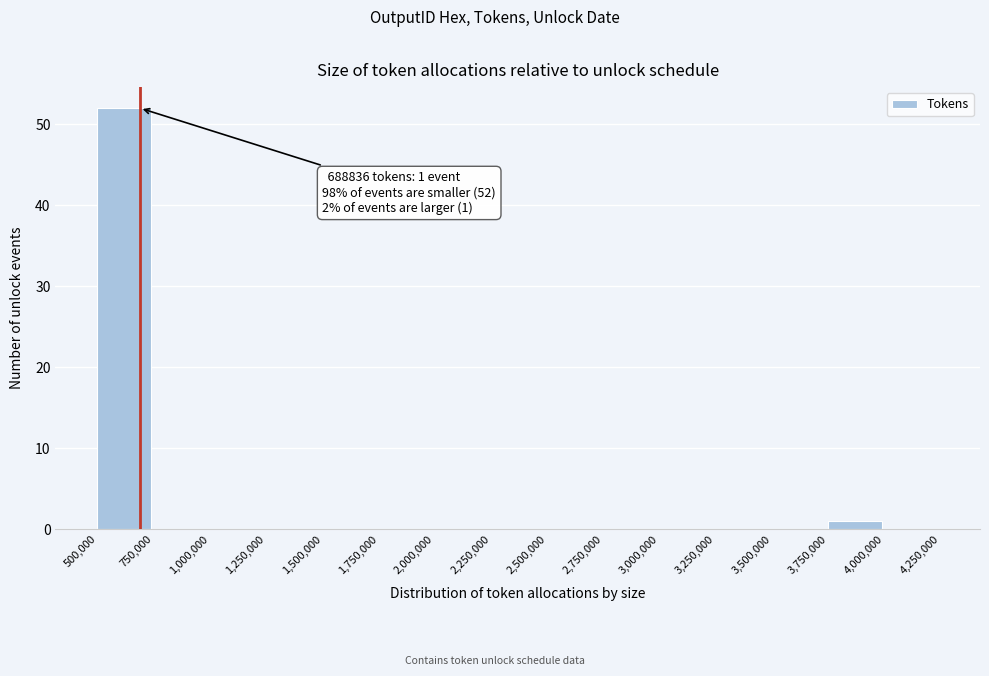

Over which range of the x-axis is the bar tallest?

500,000 to 750,000